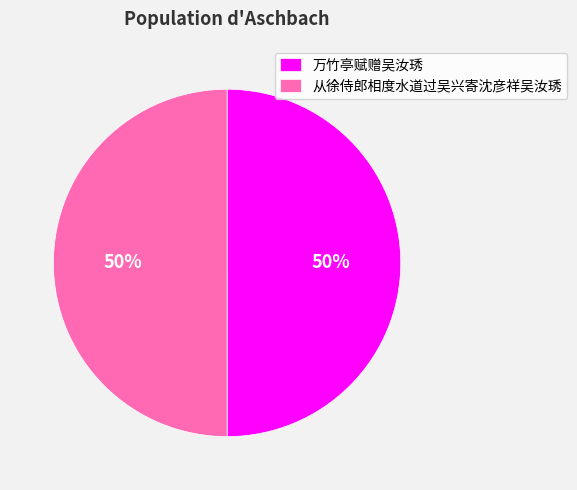

To the nearest percent, what is the average slice percentage?

50%